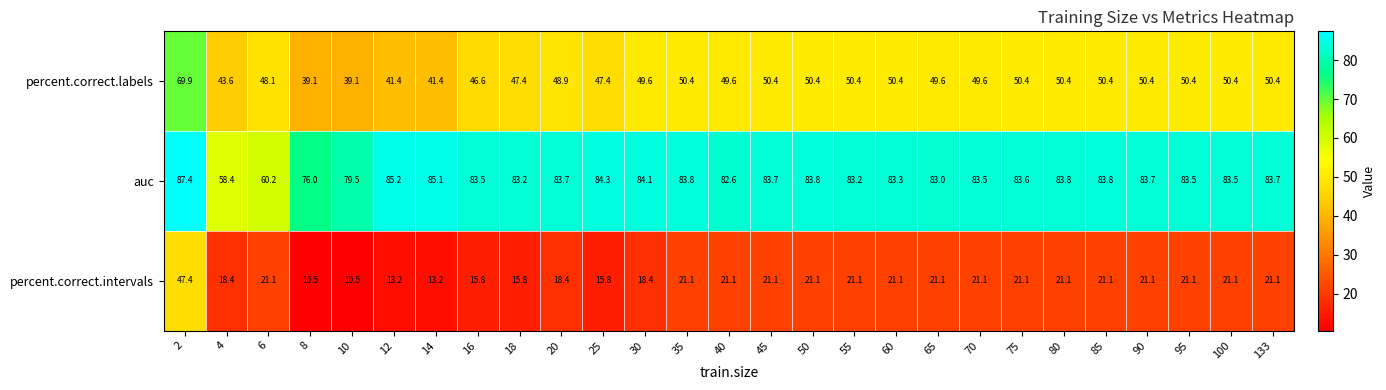

Which series has the widest spread of values?

percent.correct.intervals